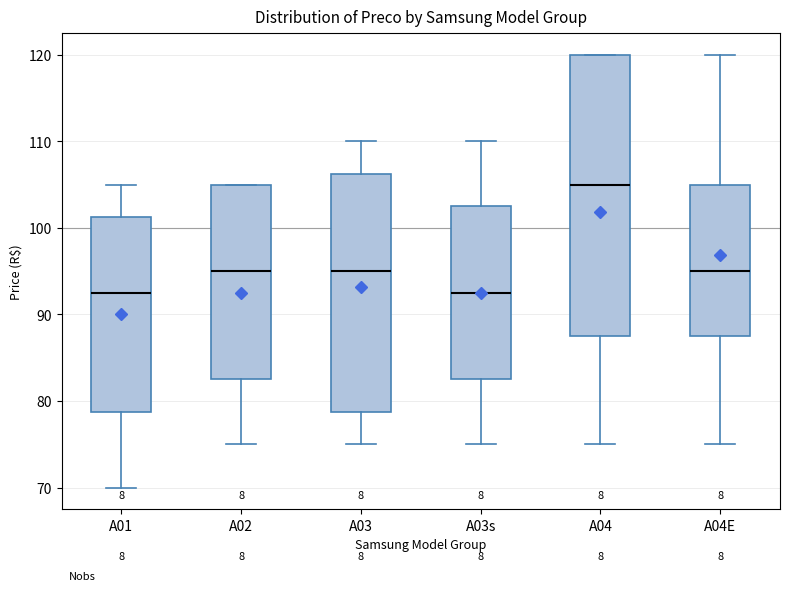

Which box is the tallest, from its lower edge to its upper edge?

A04